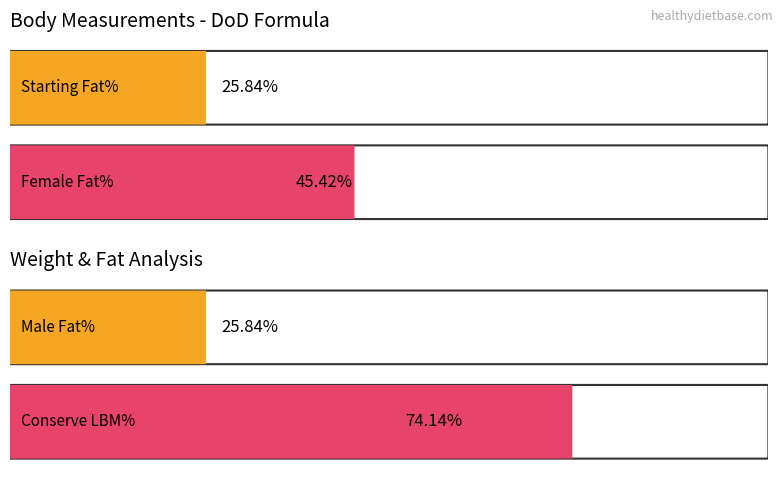

At how many categories does at least one series exceed 26?

2